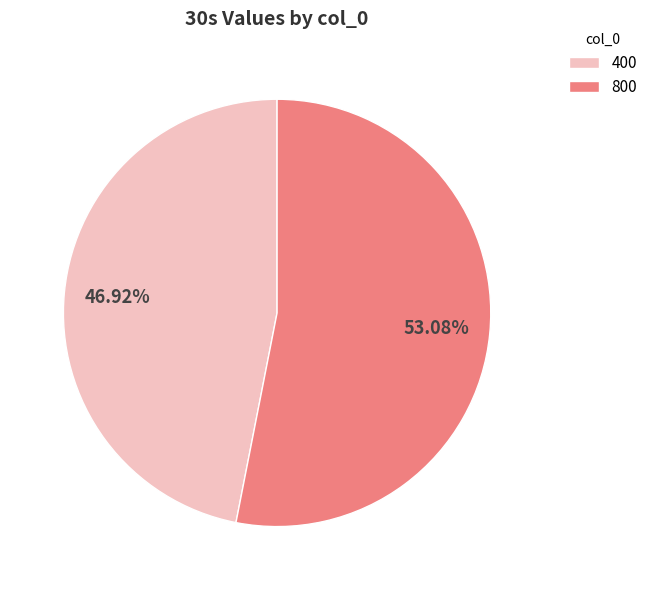

Is it true that 800 is 53% of the pie?

True